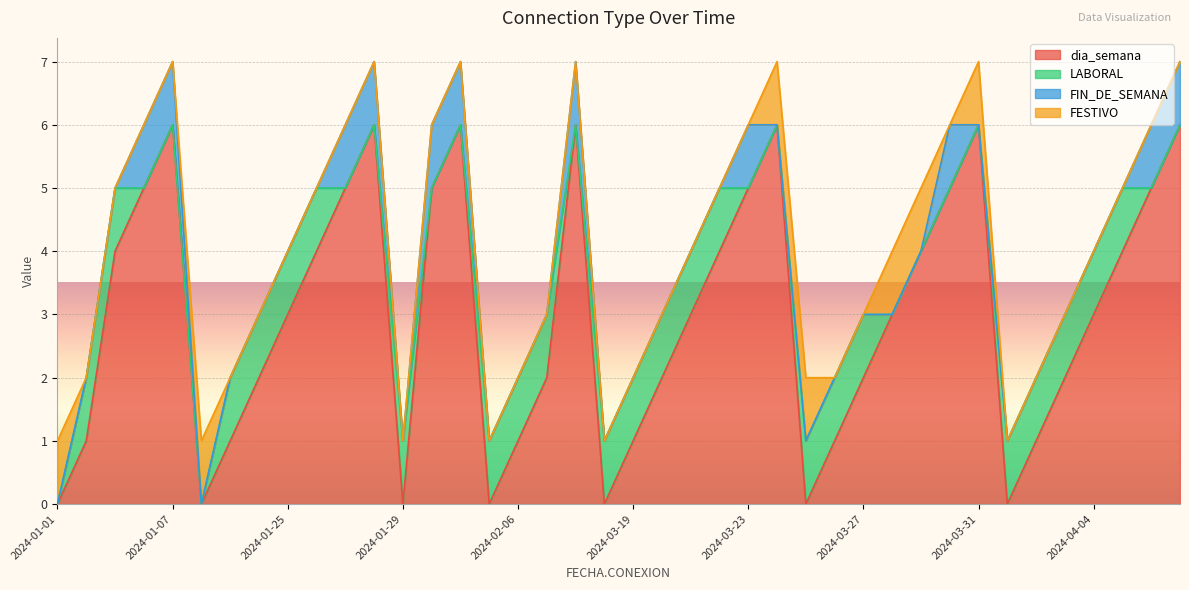

How many lines are shown in the chart?

4